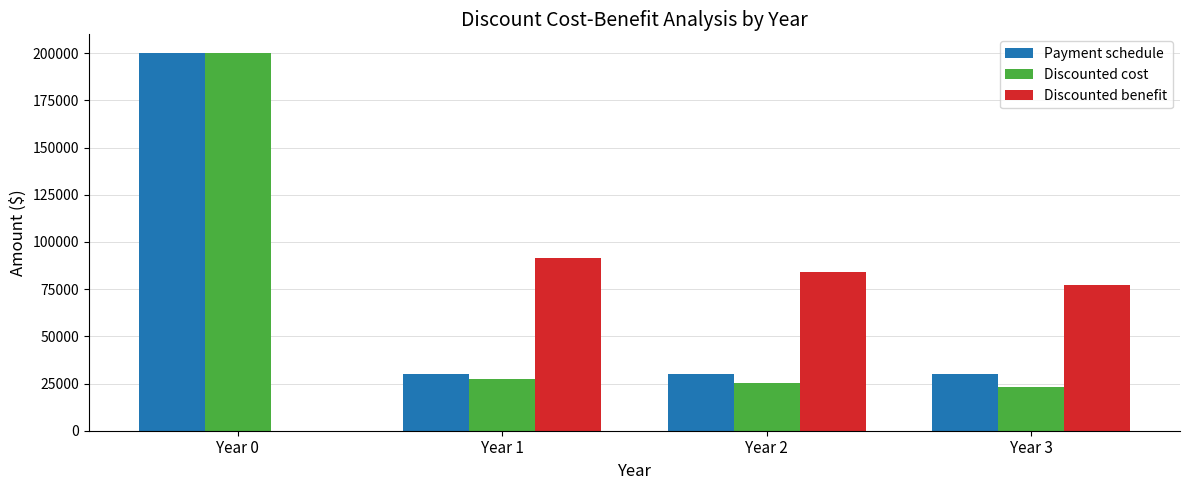

The value of Payment schedule at Year 0 is 200000.0. True or false?

True